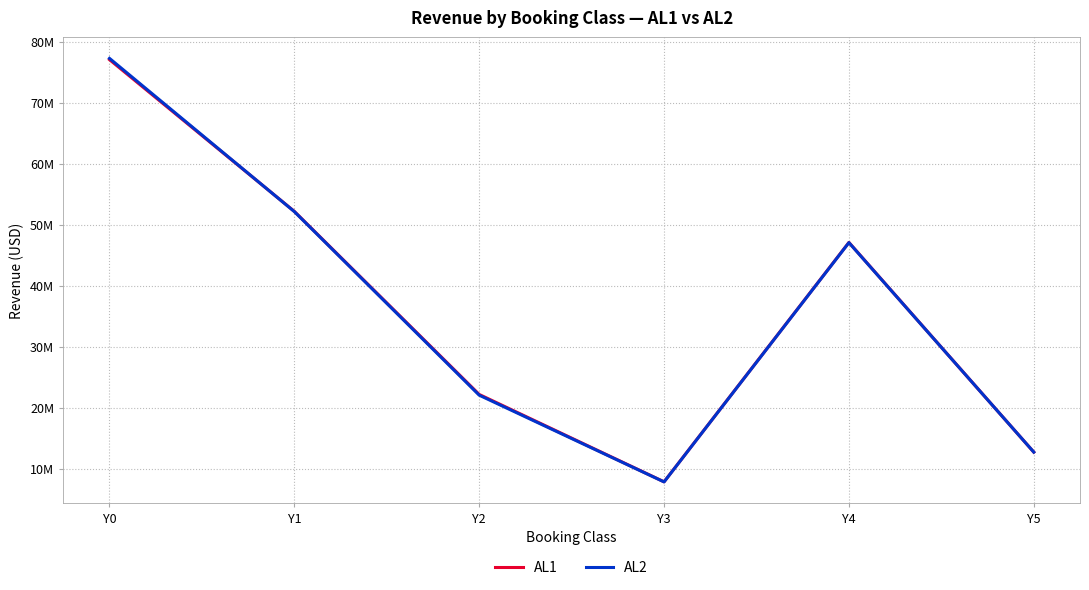

What is the greatest value displayed?

77238450